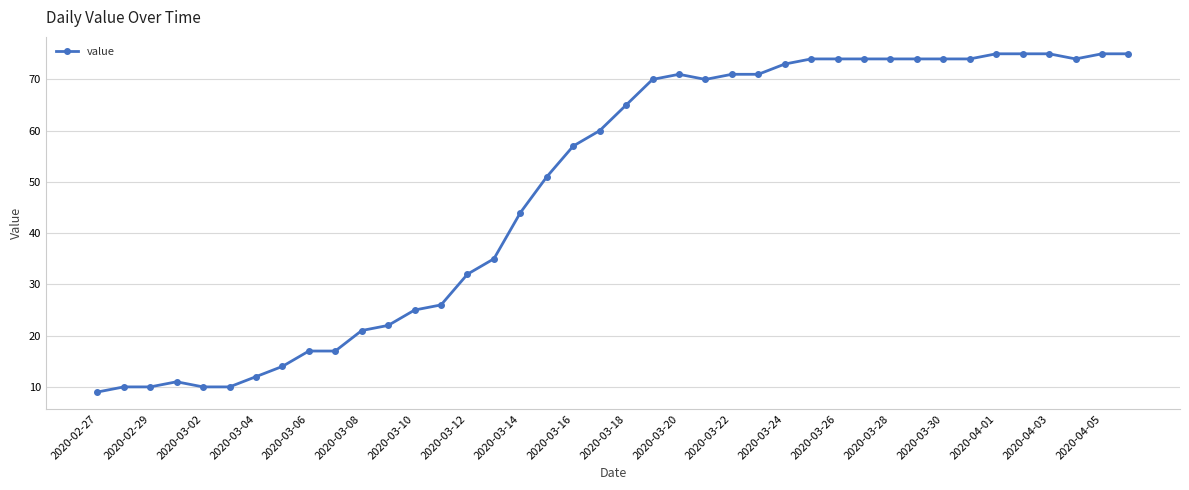

True or false: there are more than 0 points higher than both neighbors.

True